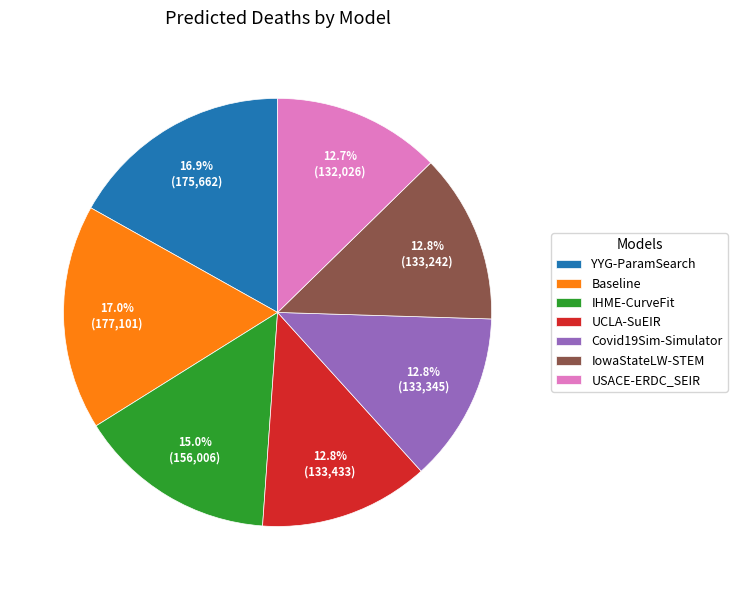

Does IowaStateLW-STEM represent more than half of the total?

No